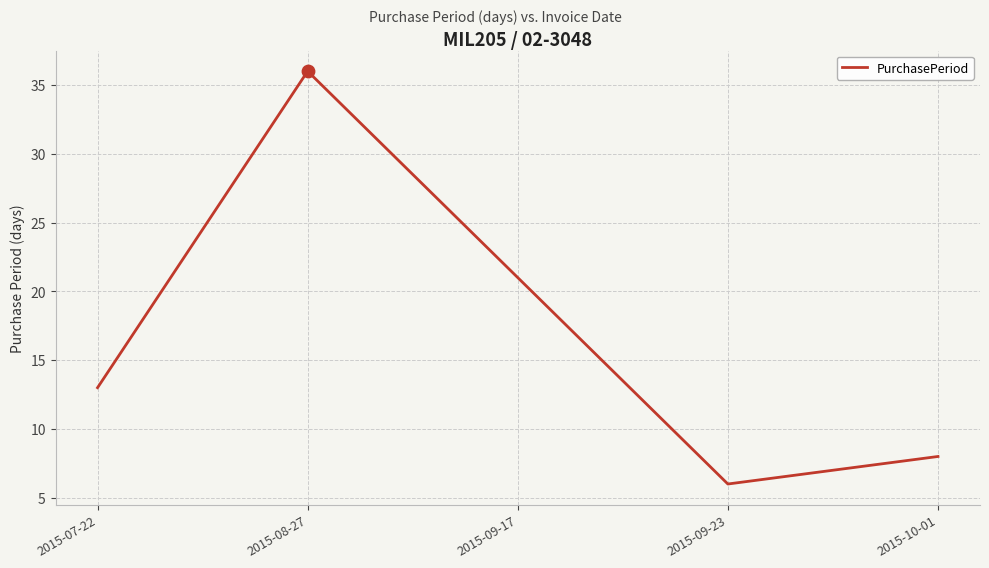

Between 2015-10-01 and 2015-09-23, which is larger?

2015-10-01